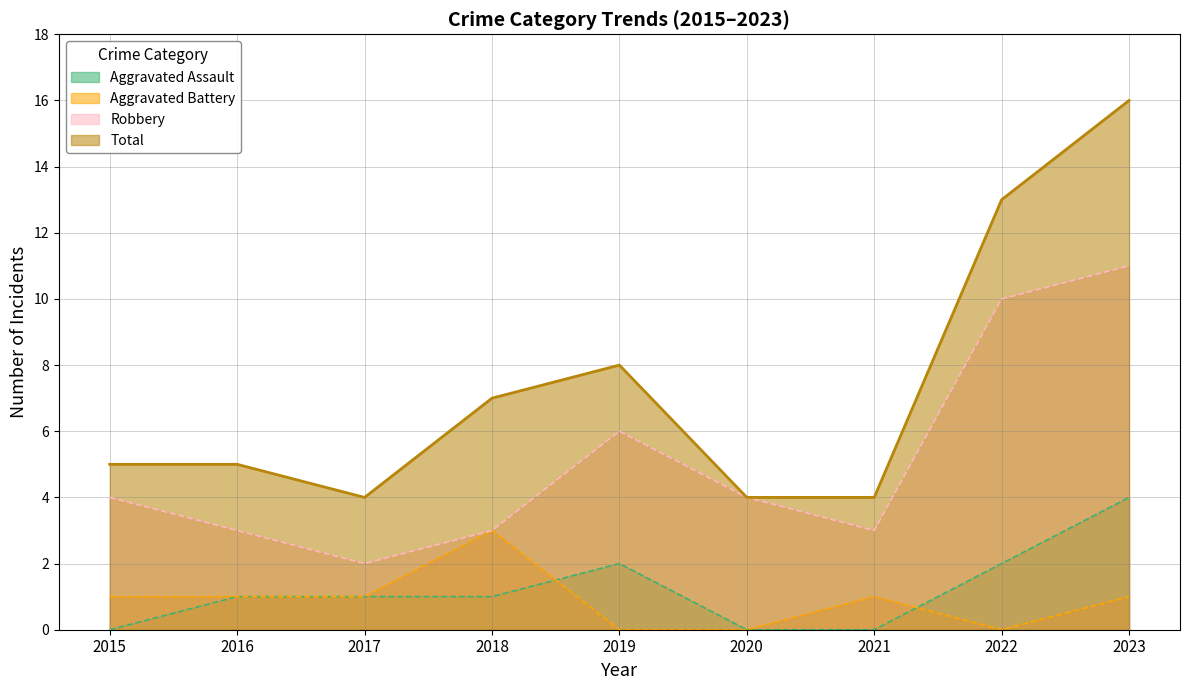

At which category does the chart reach its peak across all series?

2023